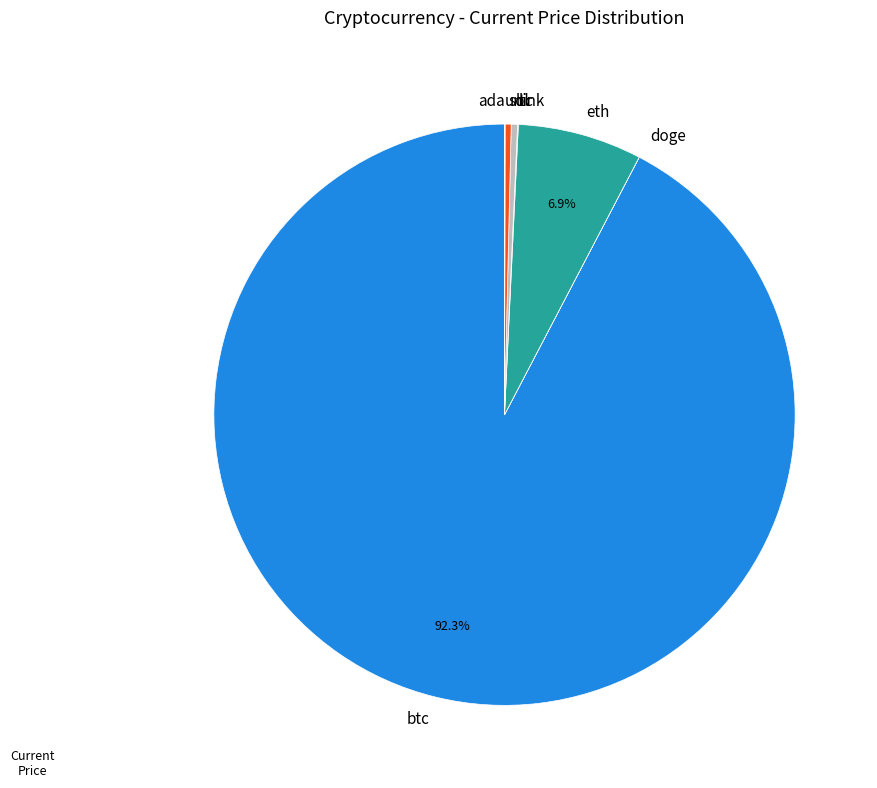

Combined, do ltc and btc account for over 50%?

Yes